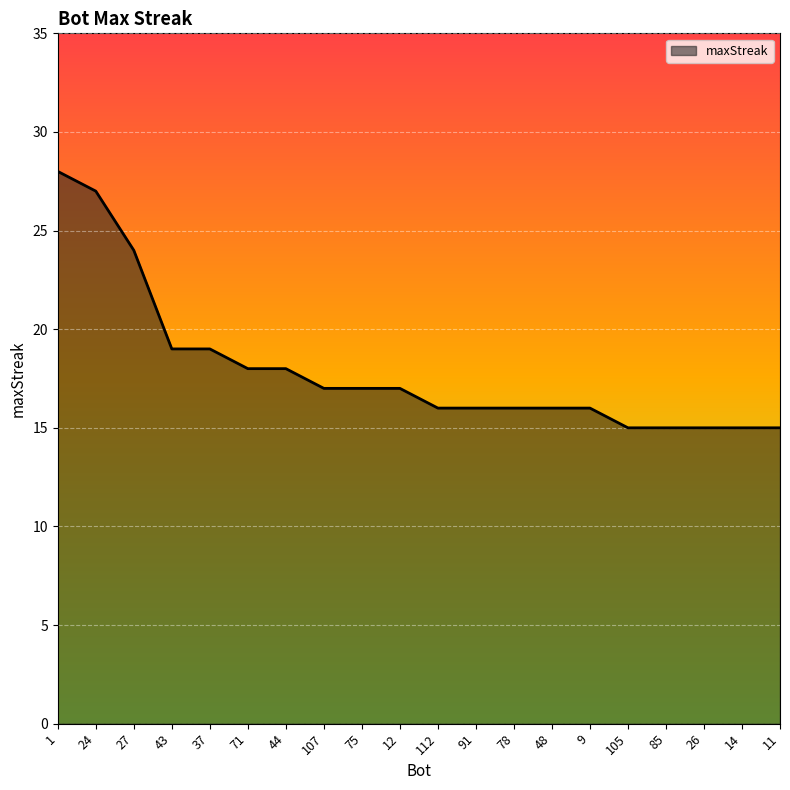

The value at 75 is 17. True or false?

True